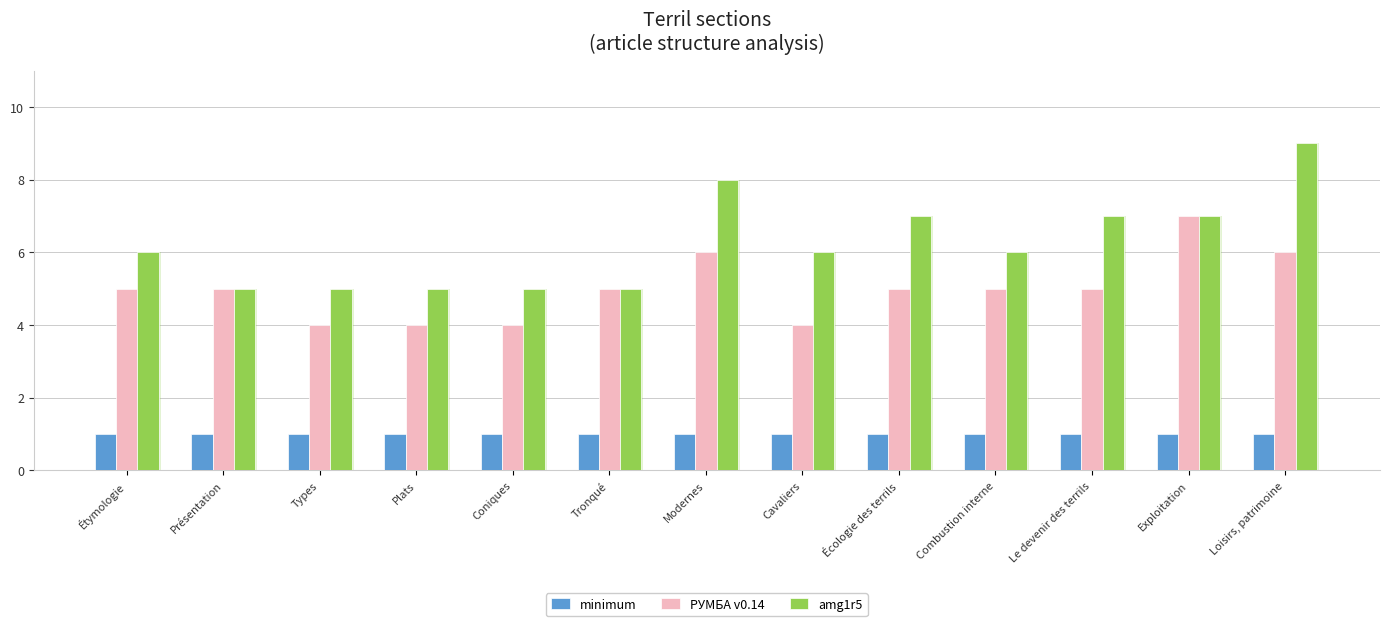

Read the amg1r5 value at Présentation.

5